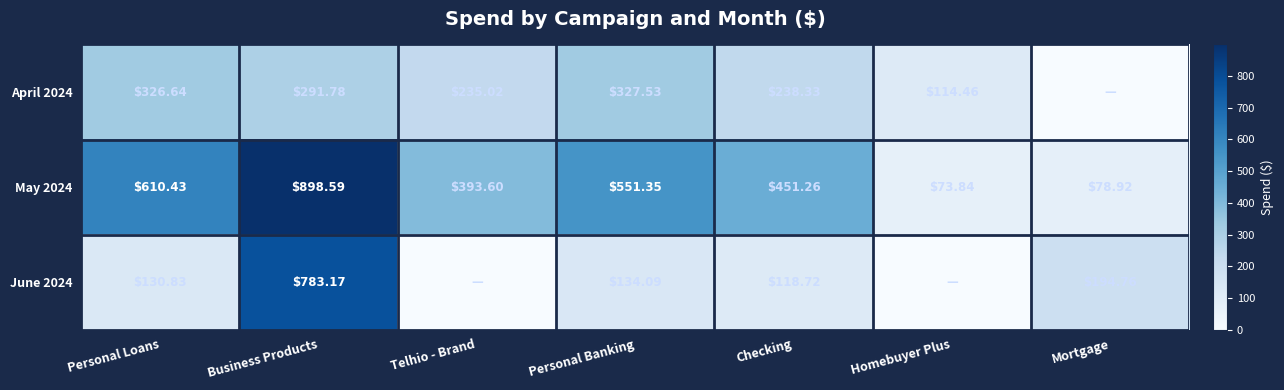

The value of May 2024 at Homebuyer Plus is 41.6. True or false?

False